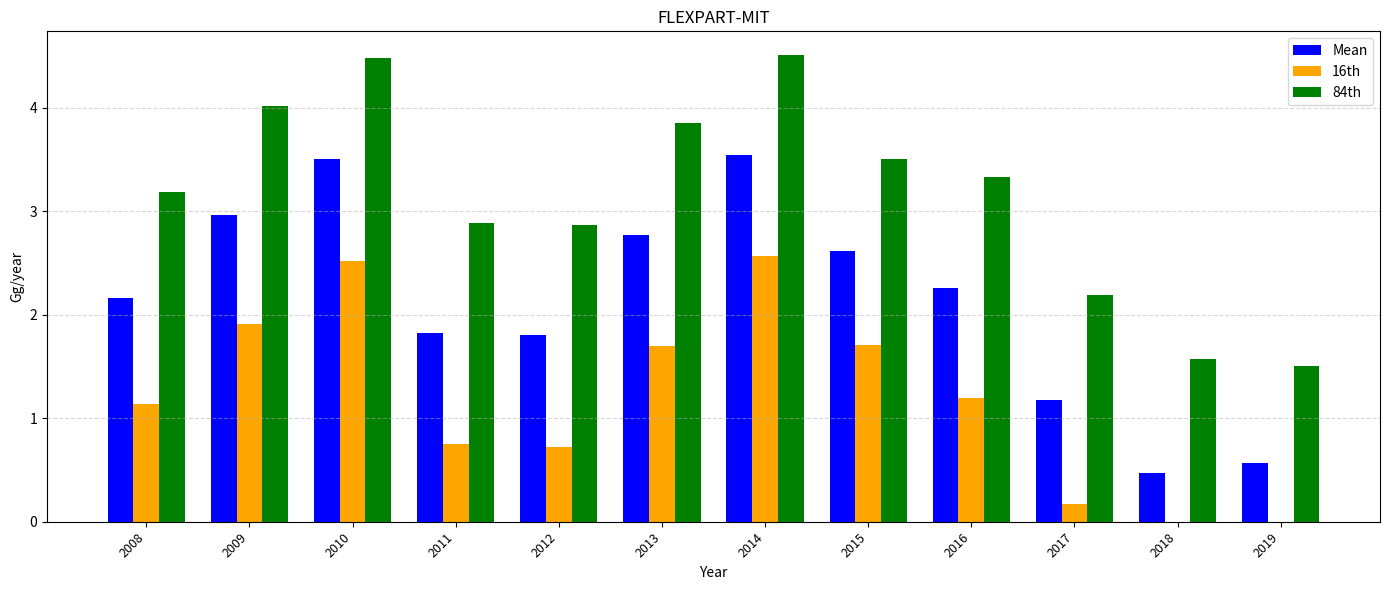

Is it true that 84th equals 1.3 at 2011?

False